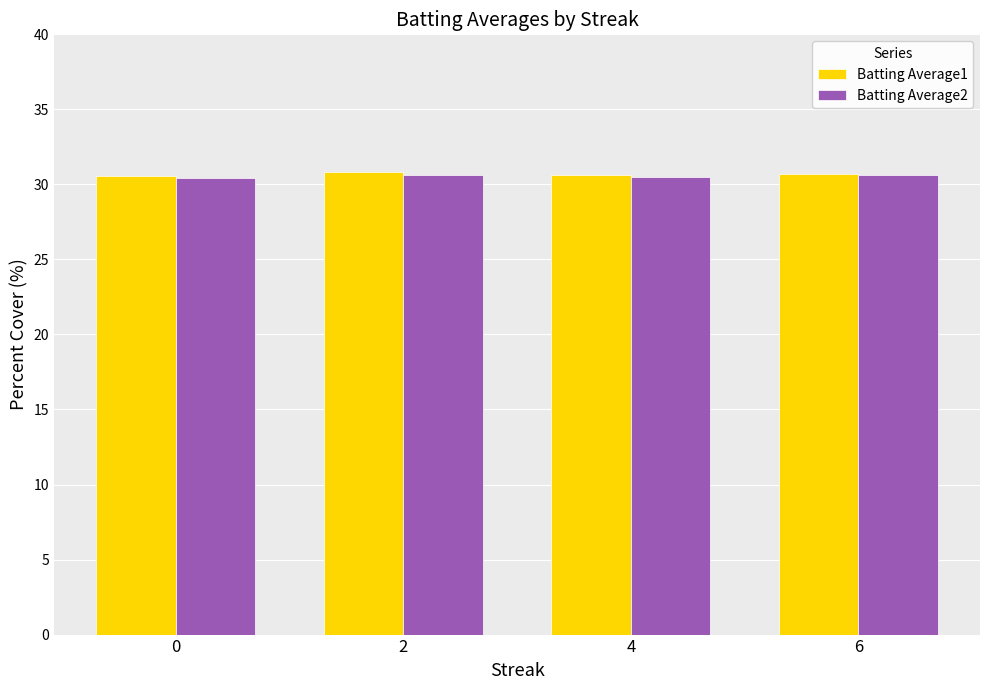

What is the smallest value displayed?

30.4